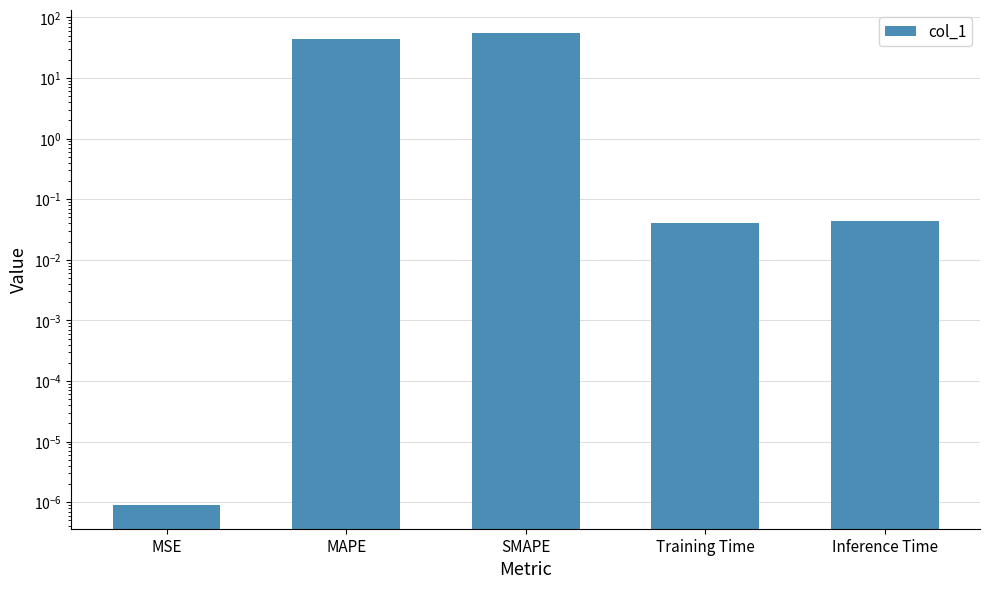

What is the value of the 3rd bar from the left?

54.9